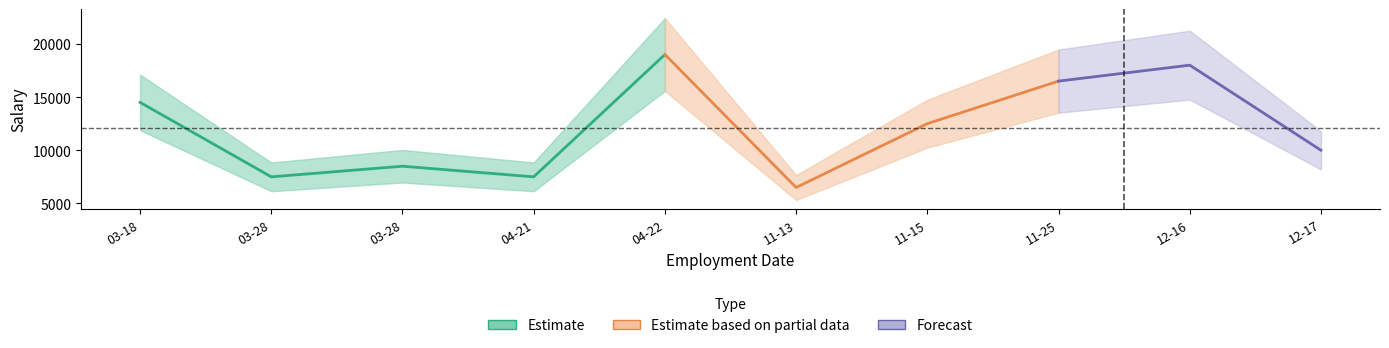

How many points are lower than both their immediate neighbors (excluding endpoints)?

3